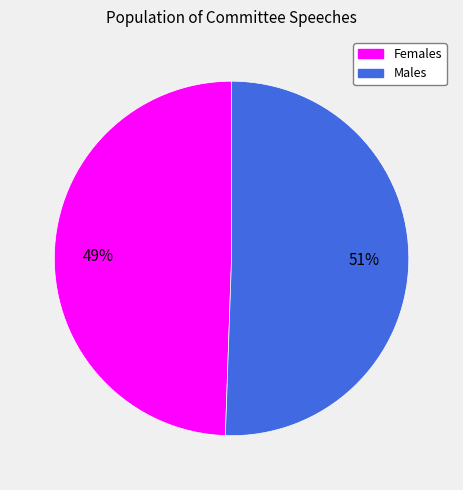

To the nearest percent, what is the average slice percentage?

50%